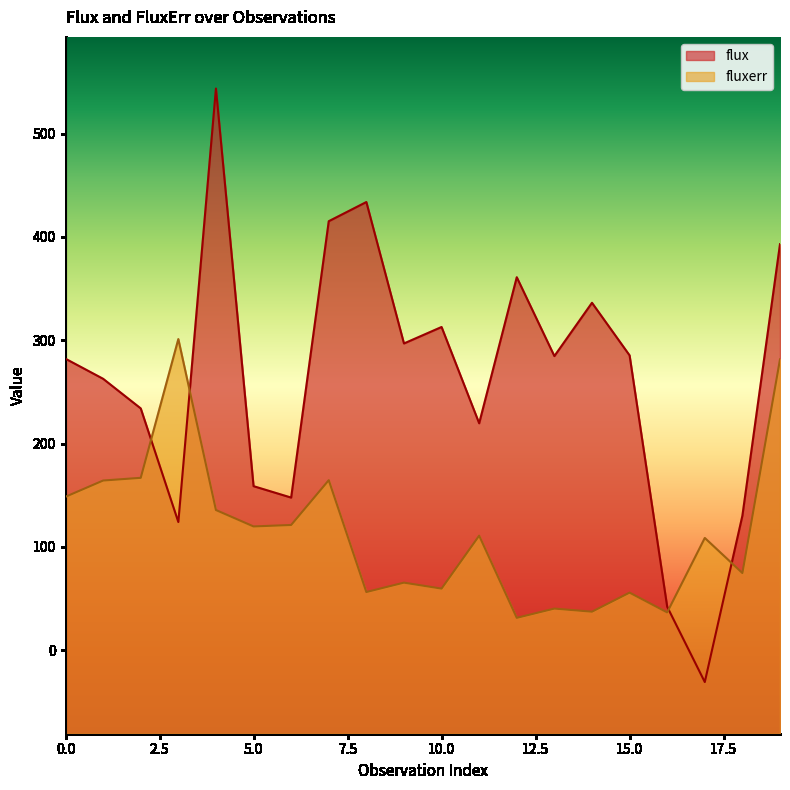

True or false: fluxerr and flux intersect in this chart.

True